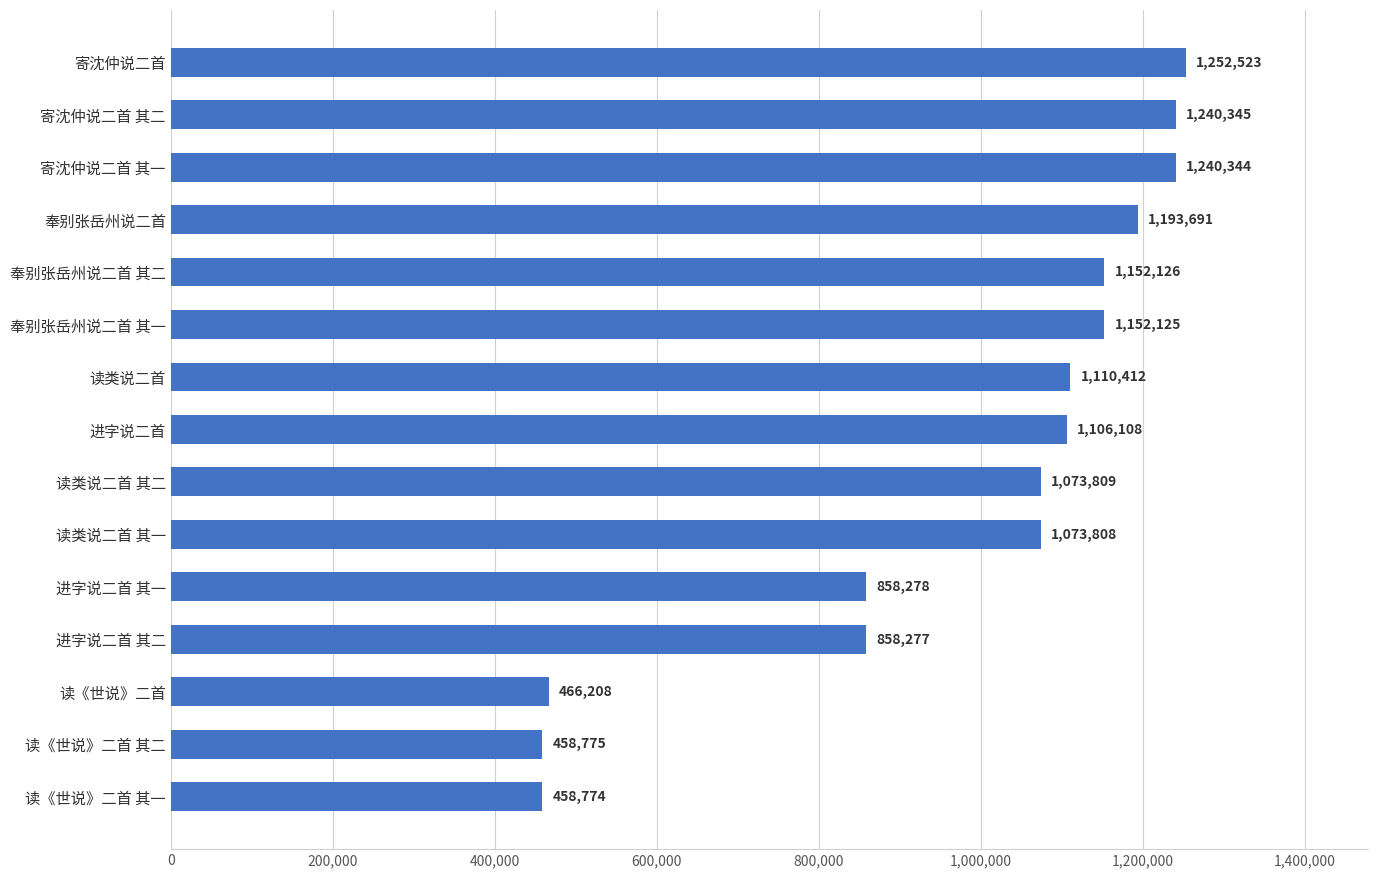

Reading bottom to top, transcribe all the data shown in this chart.

458774	458775	466208	858277	858278	1073808	1073809	1106108	1110412	1152125	1152126	1193691	1240344	1240345	1252523